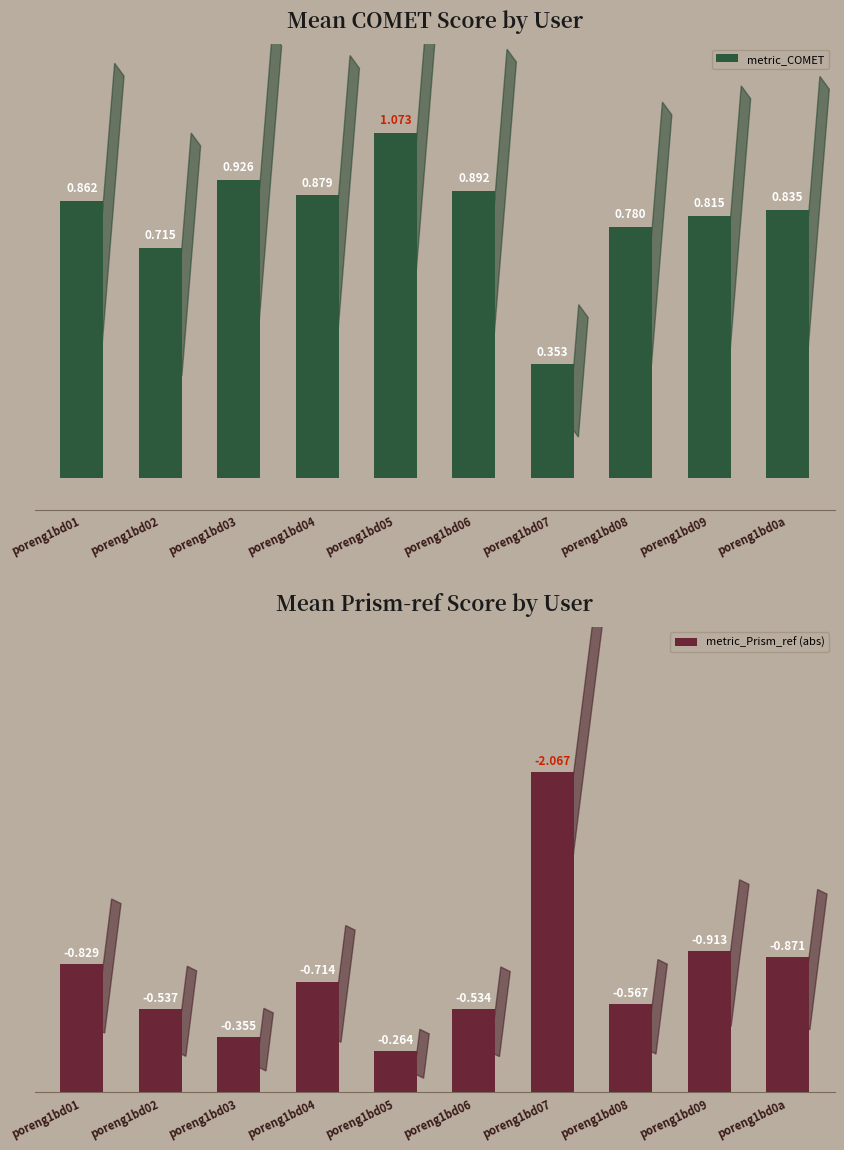

List the series in order of their peak value, lowest first.

metric_COMET, metric_Prism_ref (abs)